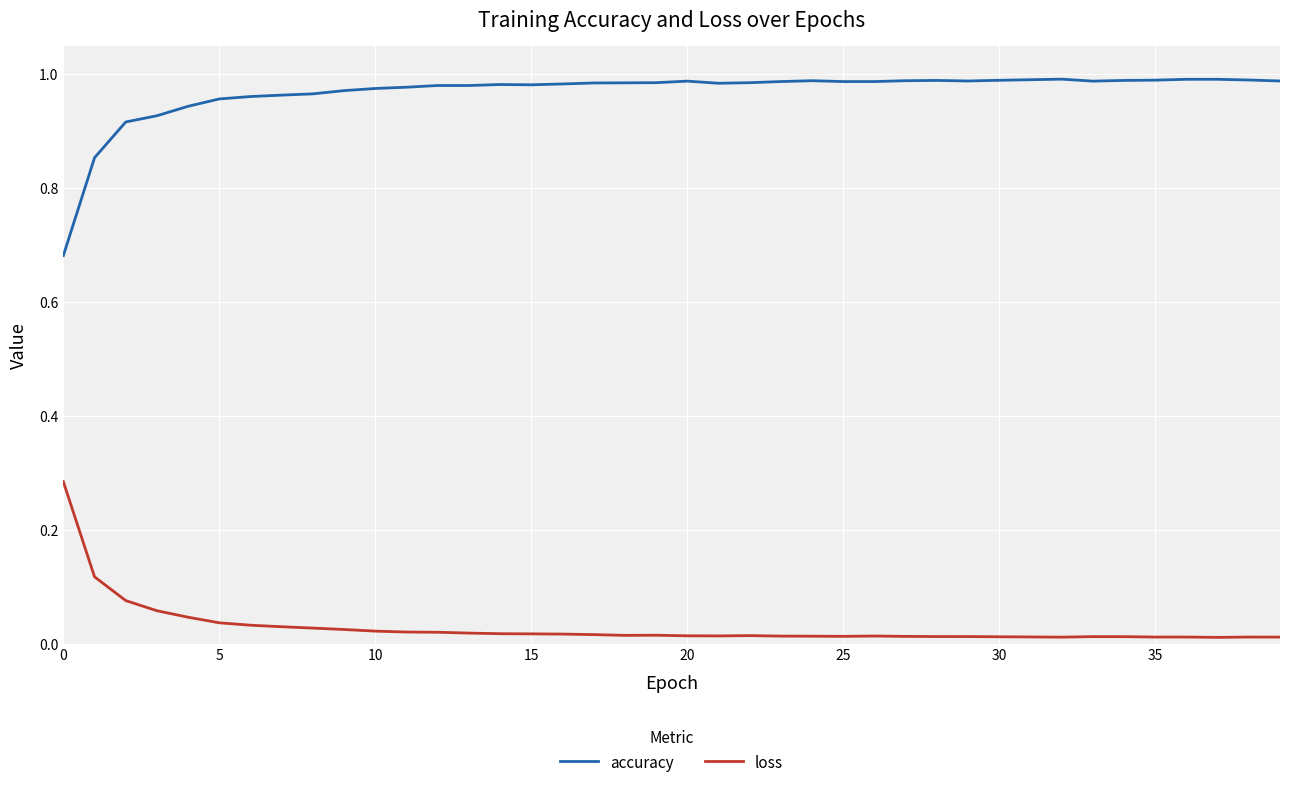

True or false: accuracy and loss intersect in this chart.

False